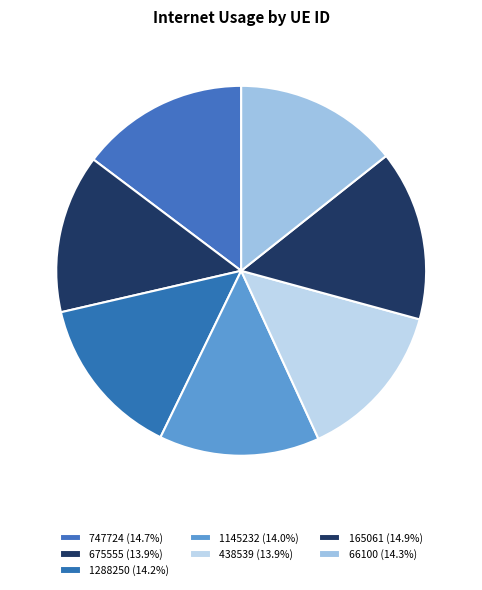

To the nearest percent, what is the combined percentage of 675555 and 165061?

29%